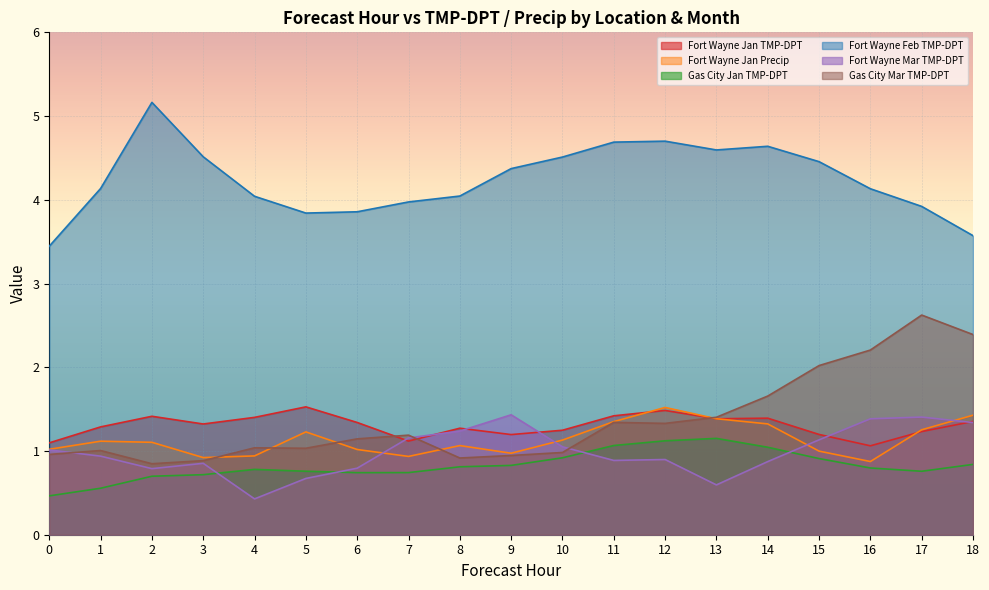

True or false: Fort Wayne Feb TMP-DPT has a value of 3.4 at 0.

True